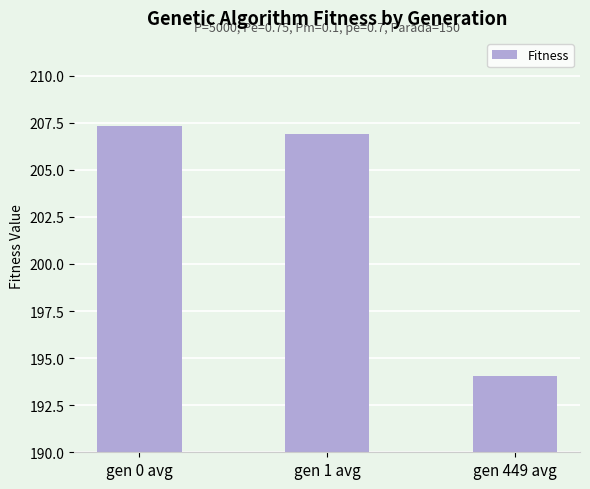

Where does the data first go above 206?

gen 0 avg